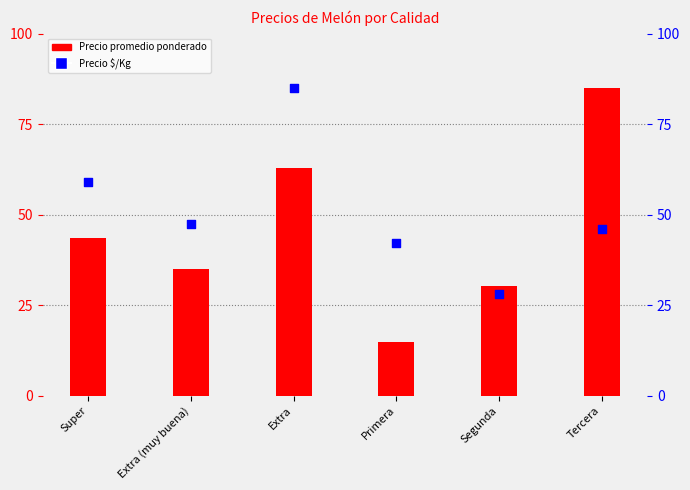

At which category is the sum across all series the highest?

Extra